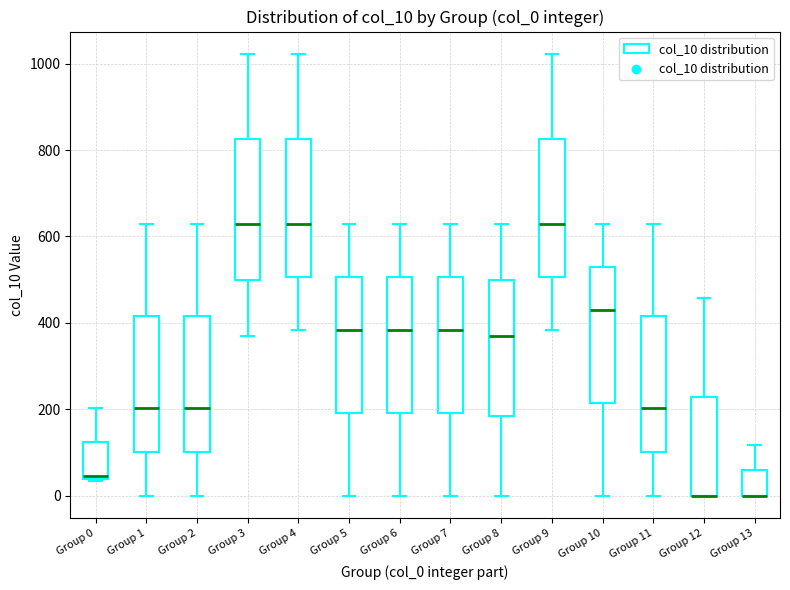

Reading left to right, transcribe this box plot: for each box, give where its median line is, the range the box spans, and where its two whiskers end, as read against the y-axis. The values are not printed on the chart, so give them approximately, as read against the axis.

Group 0: median 40 (just above the box's lower edge), box 40 to 120, whiskers 40 (just below the box's lower edge) to 200
Group 1: median 200, box 100 to 420, whiskers 0 to 620
Group 2: median 200, box 100 to 420, whiskers 0 to 620
Group 3: median 620, box 500 to 820, whiskers 360 to 1020
Group 4: median 620, box 500 to 820, whiskers 380 to 1020
Group 5: median 380, box 200 to 500, whiskers 0 to 620
Group 6: median 380, box 200 to 500, whiskers 0 to 620
Group 7: median 380, box 200 to 500, whiskers 0 to 620
Group 8: median 360, box 180 to 500, whiskers 0 to 620
Group 9: median 620, box 500 to 820, whiskers 380 to 1020
Group 10: median 420, box 220 to 520, whiskers 0 to 620
Group 11: median 200, box 100 to 420, whiskers 0 to 620
Group 12: median 0 (drawn on the box's lower edge), box 0 to 220, whiskers 0 to 460
Group 13: median 0 (drawn on the box's lower edge), box 0 to 60, whiskers 0 to 120